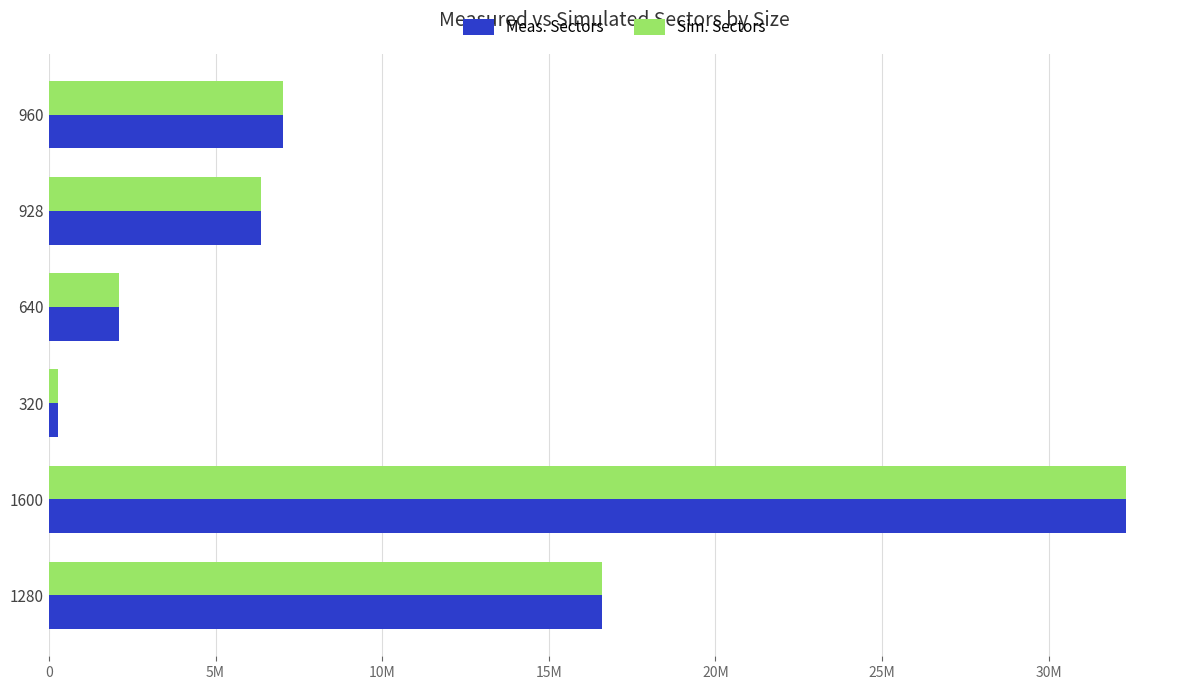

Reading left to right, list all the values displayed in this chart.

Meas. Sectors: 16588800	32320000	269208	2099244	6351232	7027200
Sim. Sectors: 16588800	32320000	268800	2099200	6351232	7027200